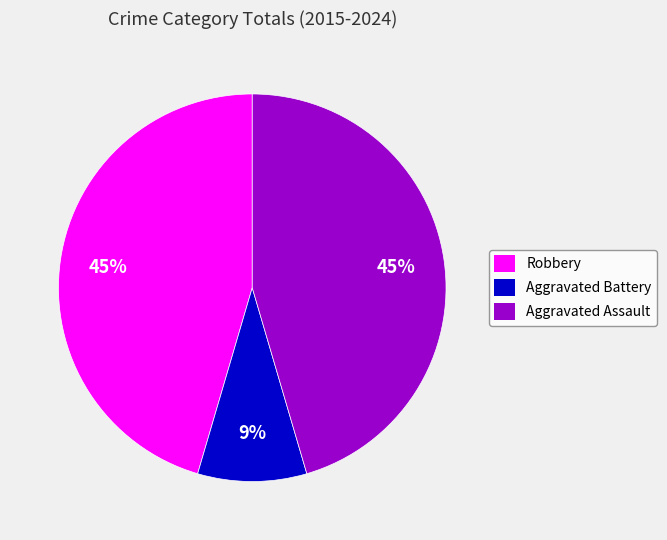

Combined, do Aggravated Assault and Aggravated Battery account for over 50%?

Yes